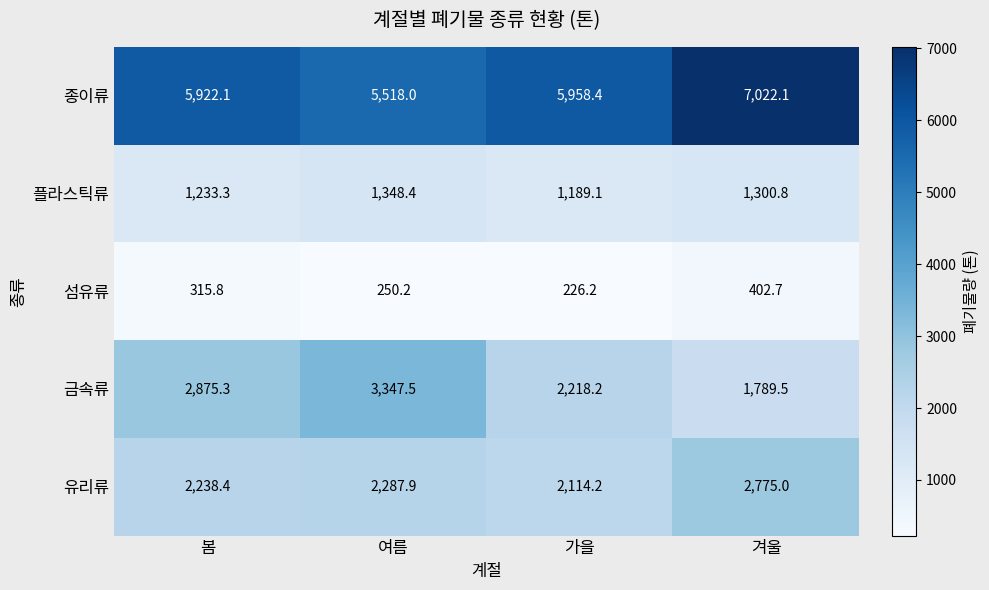

The value of 유리류 at 봄 is 817.2. True or false?

False